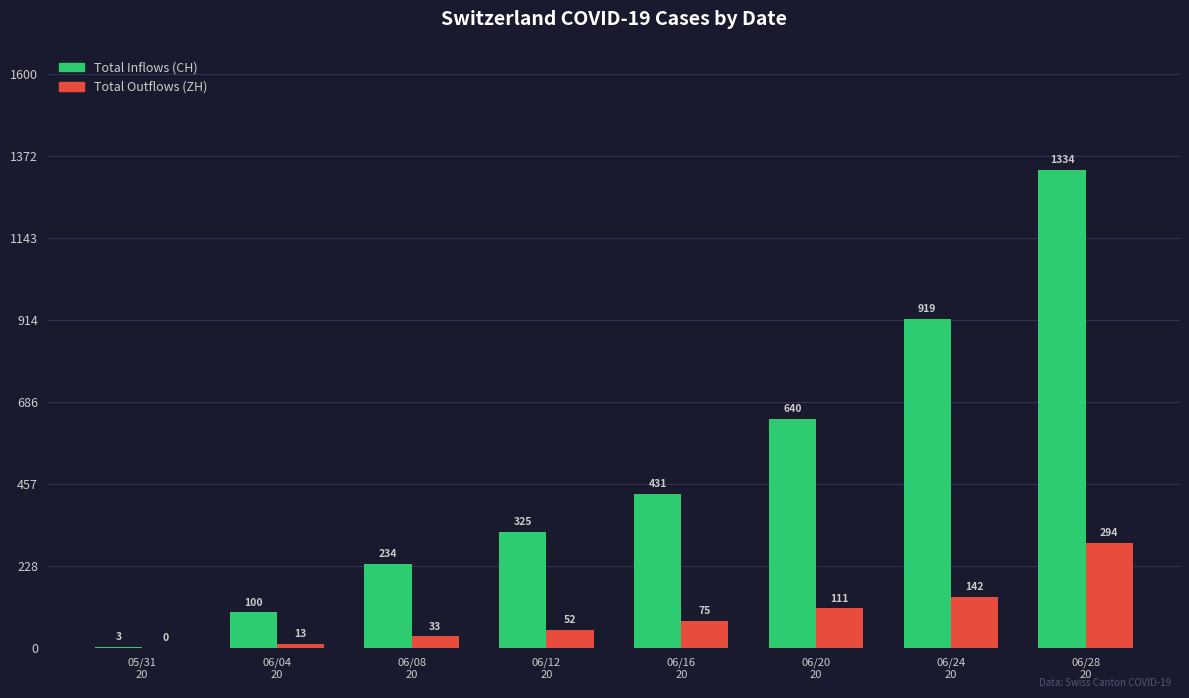

How many groups of bars are there?

8